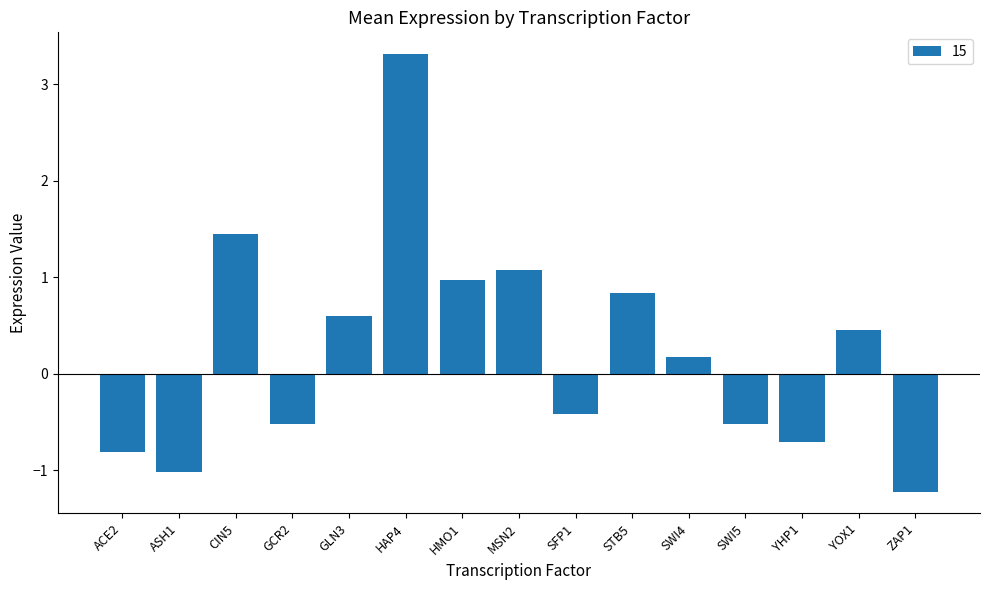

How many values exceed 0?

8